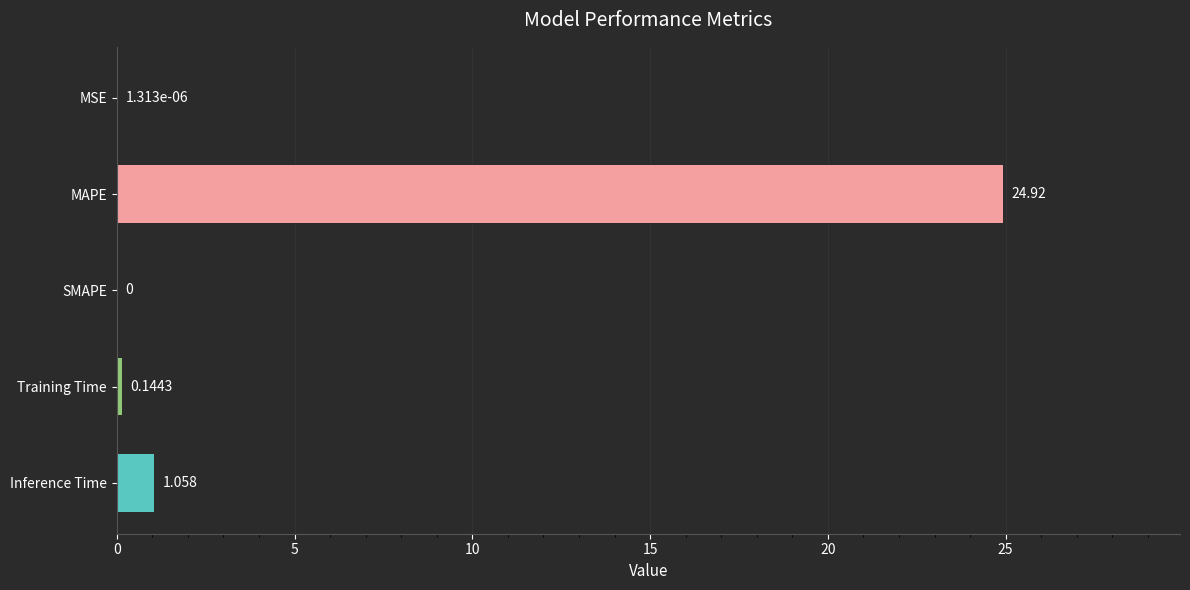

At which category does the chart reach its peak across all series?

MAPE